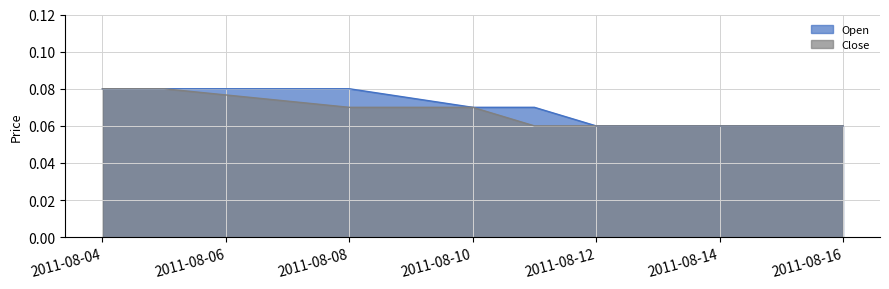

Is the value of Open at 2011-08-12 greater than the value of Close at 2011-08-10?

No